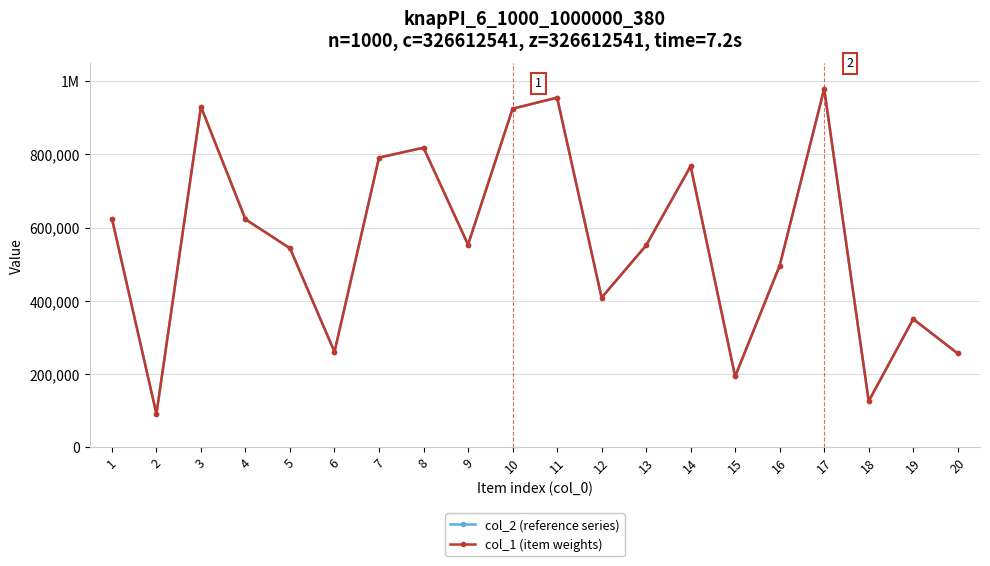

Reading left to right, what are all the values shown in this chart?

col_2 (reference series): 1=624930	2=90686	3=930759	4=622776	5=543572	6=260317	7=791478	8=818623	9=553499	10=925094	11=955534	12=408544	13=551324	14=768067	15=193160	16=496010	17=979637	18=125585	19=350029	20=255953
col_1 (item weights): 1=624930	2=90686	3=930759	4=622776	5=543572	6=260317	7=791478	8=818623	9=553499	10=925094	11=955534	12=408544	13=551324	14=768067	15=193160	16=496010	17=979637	18=125585	19=350029	20=255953